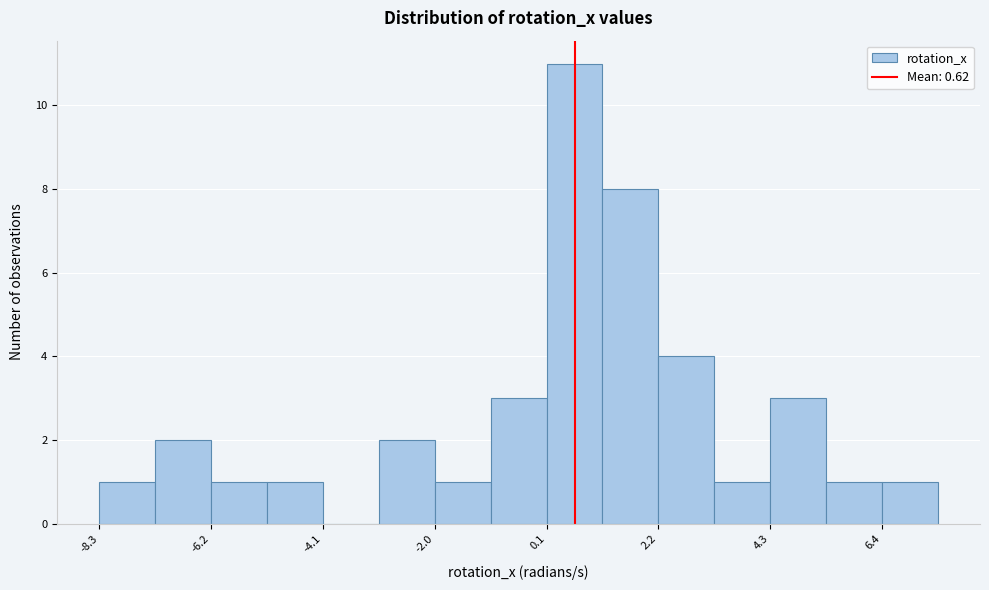

Read against the x-axis, roughly where is the centre of the tallest bar?

0.5